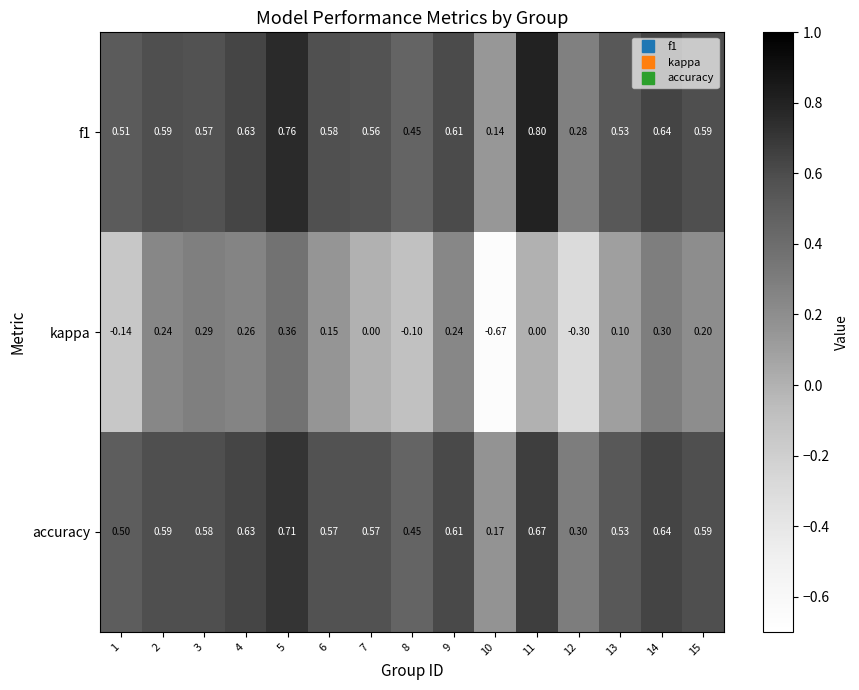

Is the value of accuracy at 4 greater than the value of kappa at 4?

Yes